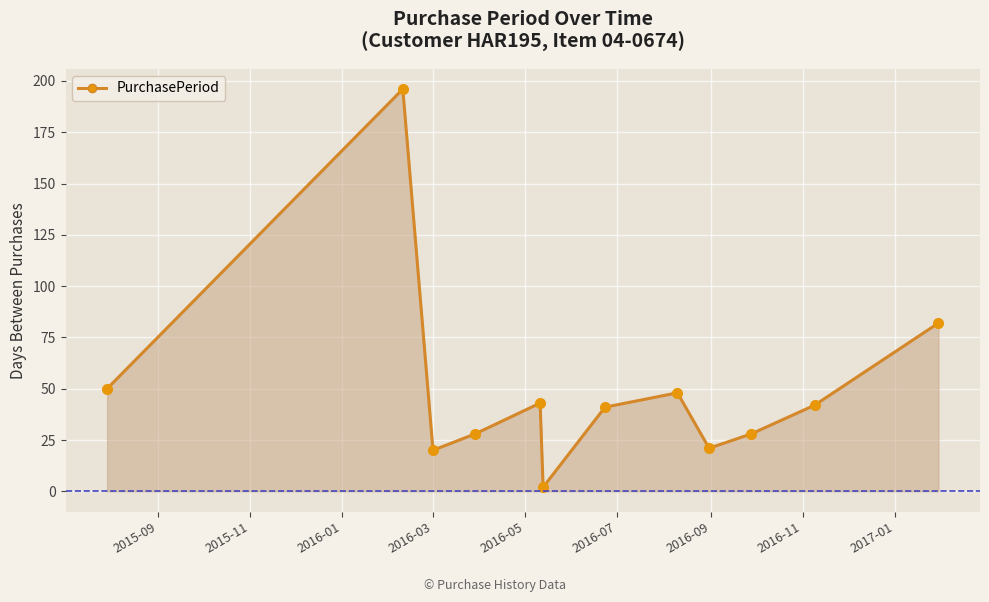

What is the difference between the maximum and minimum values?

194